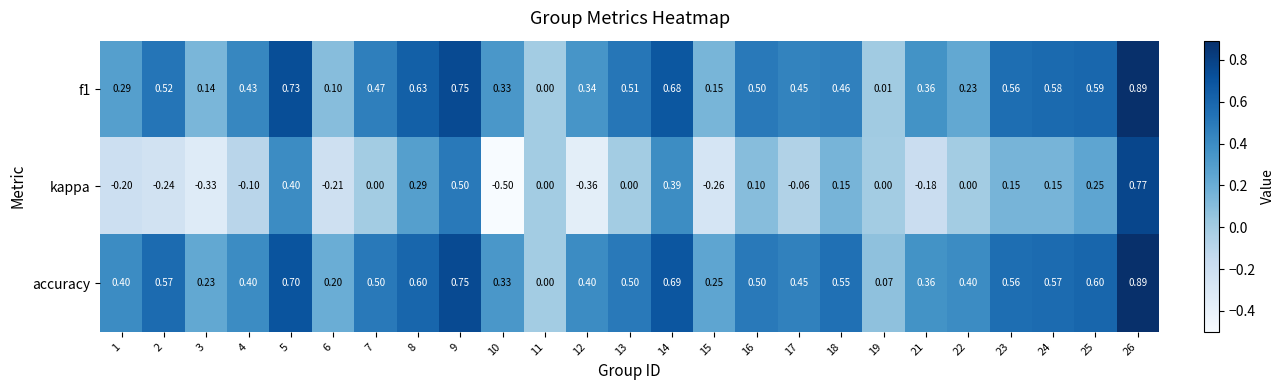

Between 4 and 11, which series saw the biggest shift?

f1